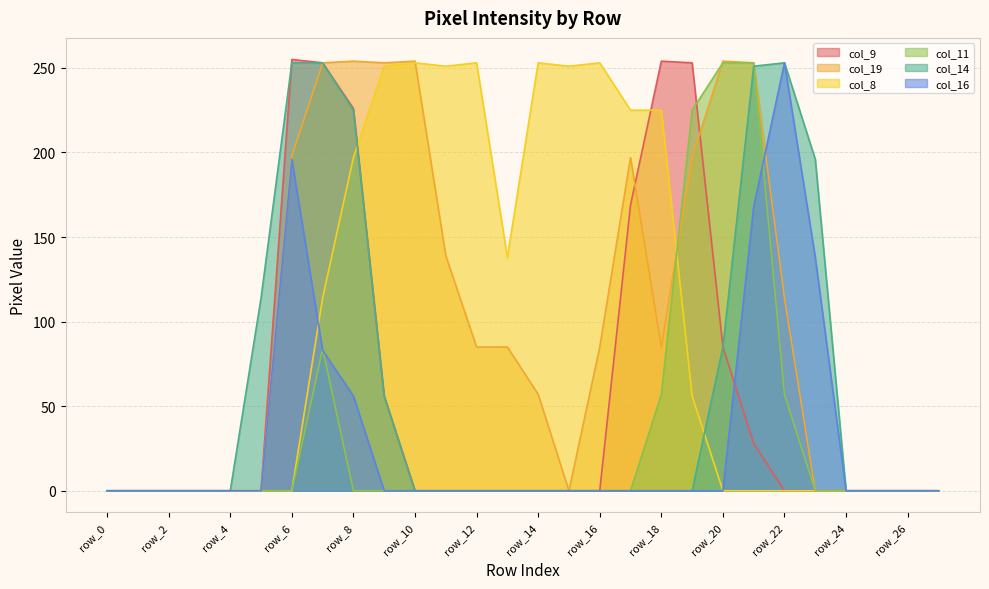

Reading right to left, what are all the values shown in this chart?

col_9: row_27=0	row_26=0	row_25=0	row_24=0	row_23=0	row_22=0	row_21=28	row_20=85	row_19=253	row_18=254	row_17=169	row_16=0	row_15=0	row_14=0	row_13=0	row_12=0	row_11=0	row_10=0	row_9=56	row_8=226	row_7=253	row_6=255	row_5=0	row_4=0	row_3=0	row_2=0	row_1=0	row_0=0
col_19: row_27=0	row_26=0	row_25=0	row_24=0	row_23=0	row_22=114	row_21=253	row_20=254	row_19=197	row_18=85	row_17=197	row_16=85	row_15=0	row_14=57	row_13=85	row_12=85	row_11=139	row_10=254	row_9=253	row_8=254	row_7=253	row_6=198	row_5=0	row_4=0	row_3=0	row_2=0	row_1=0	row_0=0
col_8: row_27=0	row_26=0	row_25=0	row_24=0	row_23=0	row_22=0	row_21=0	row_20=0	row_19=56	row_18=225	row_17=225	row_16=253	row_15=251	row_14=253	row_13=138	row_12=253	row_11=251	row_10=253	row_9=251	row_8=197	row_7=114	row_6=0	row_5=0	row_4=0	row_3=0	row_2=0	row_1=0	row_0=0
col_11: row_27=0	row_26=0	row_25=0	row_24=0	row_23=0	row_22=57	row_21=253	row_20=253	row_19=225	row_18=57	row_17=0	row_16=0	row_15=0	row_14=0	row_13=0	row_12=0	row_11=0	row_10=0	row_9=0	row_8=0	row_7=84	row_6=0	row_5=0	row_4=0	row_3=0	row_2=0	row_1=0	row_0=0
col_14: row_27=0	row_26=0	row_25=0	row_24=0	row_23=196	row_22=253	row_21=251	row_20=85	row_19=0	row_18=0	row_17=0	row_16=0	row_15=0	row_14=0	row_13=0	row_12=0	row_11=0	row_10=0	row_9=56	row_8=225	row_7=253	row_6=253	row_5=114	row_4=0	row_3=0	row_2=0	row_1=0	row_0=0
col_16: row_27=0	row_26=0	row_25=0	row_24=0	row_23=138	row_22=253	row_21=168	row_20=0	row_19=0	row_18=0	row_17=0	row_16=0	row_15=0	row_14=0	row_13=0	row_12=0	row_11=0	row_10=0	row_9=0	row_8=56	row_7=83	row_6=196	row_5=0	row_4=0	row_3=0	row_2=0	row_1=0	row_0=0